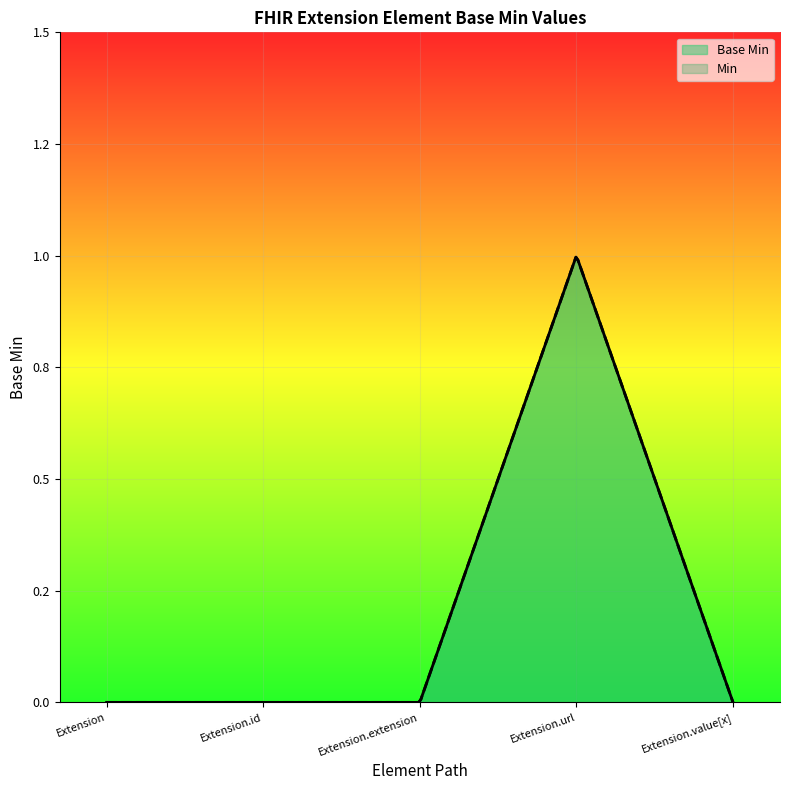

What position from the right is Extension.url?

2